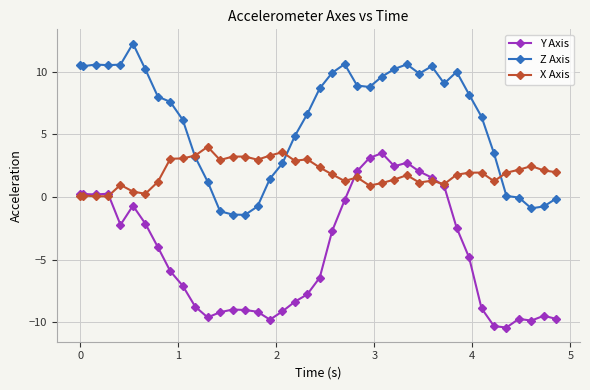

What are all the series names shown in the legend?

Y Axis, Z Axis, X Axis